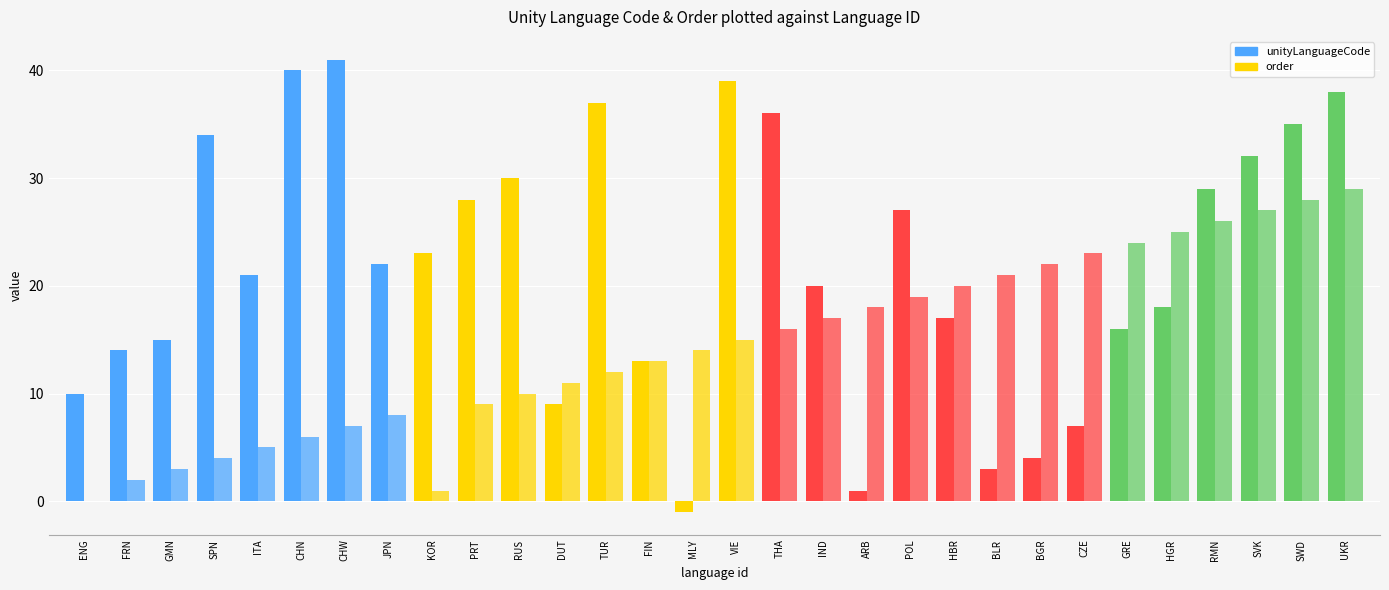

Does the chart contain stacked bars?

No